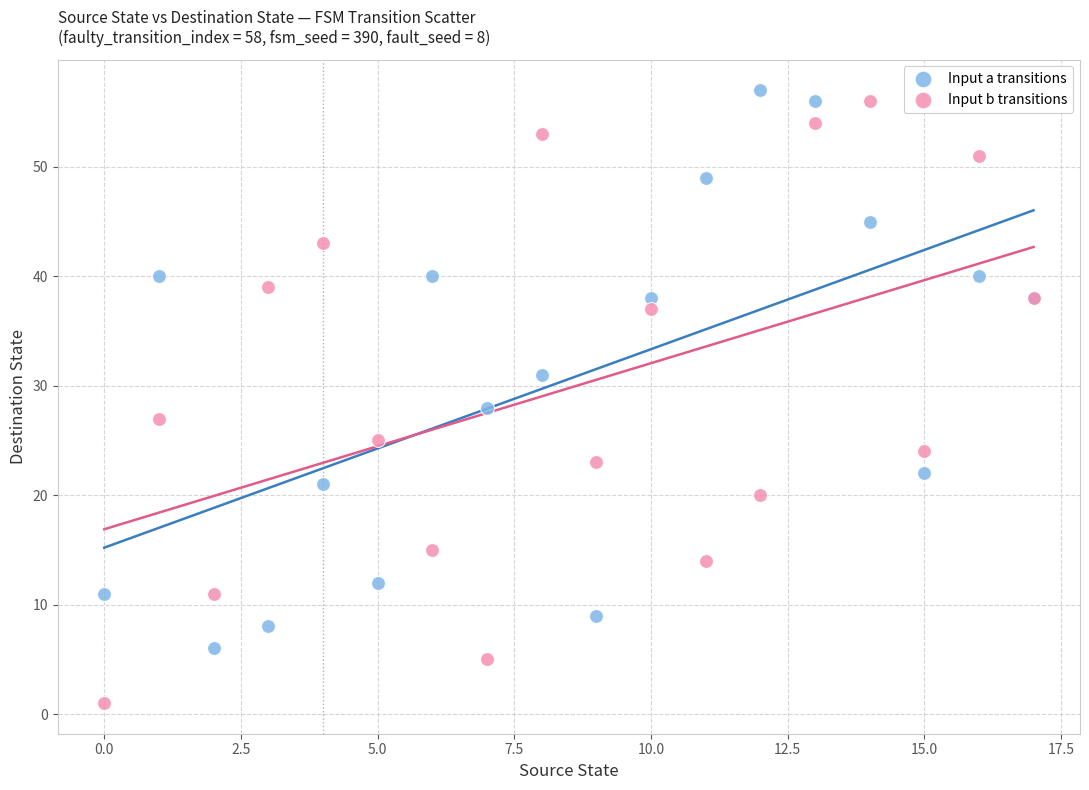

Which series contains the lowest Y value?

Input b transitions